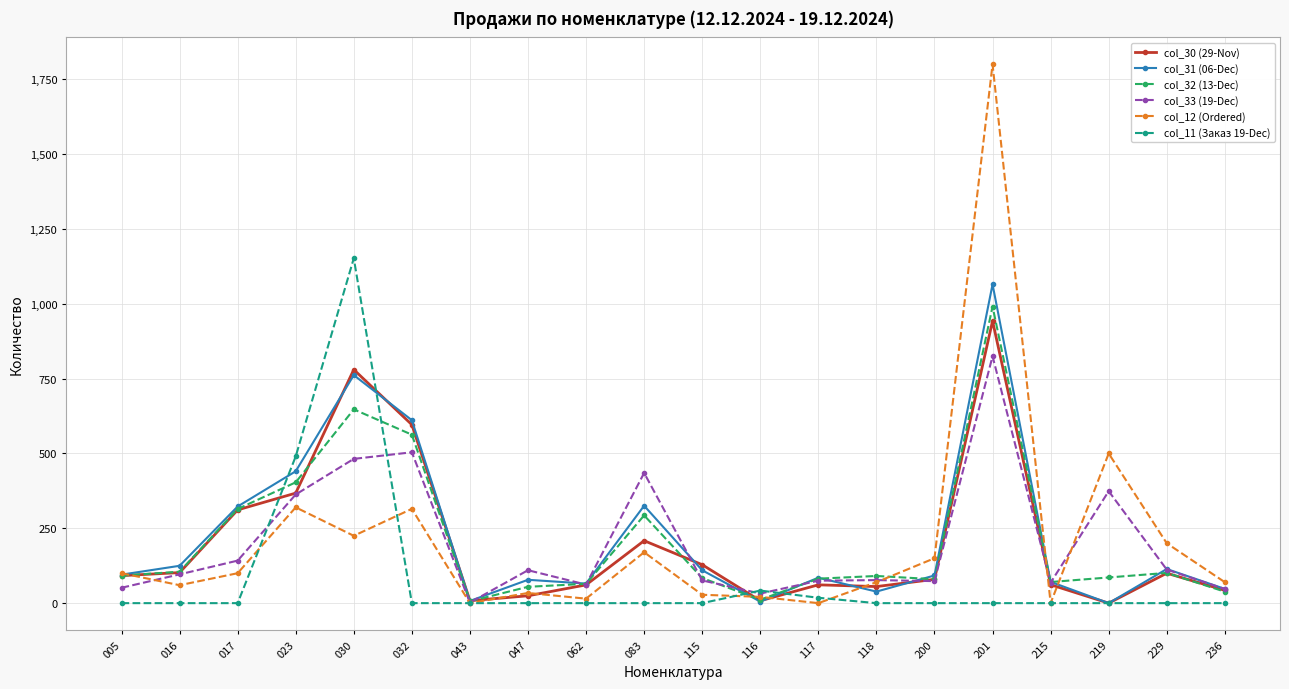

How many series are shown in this chart?

6